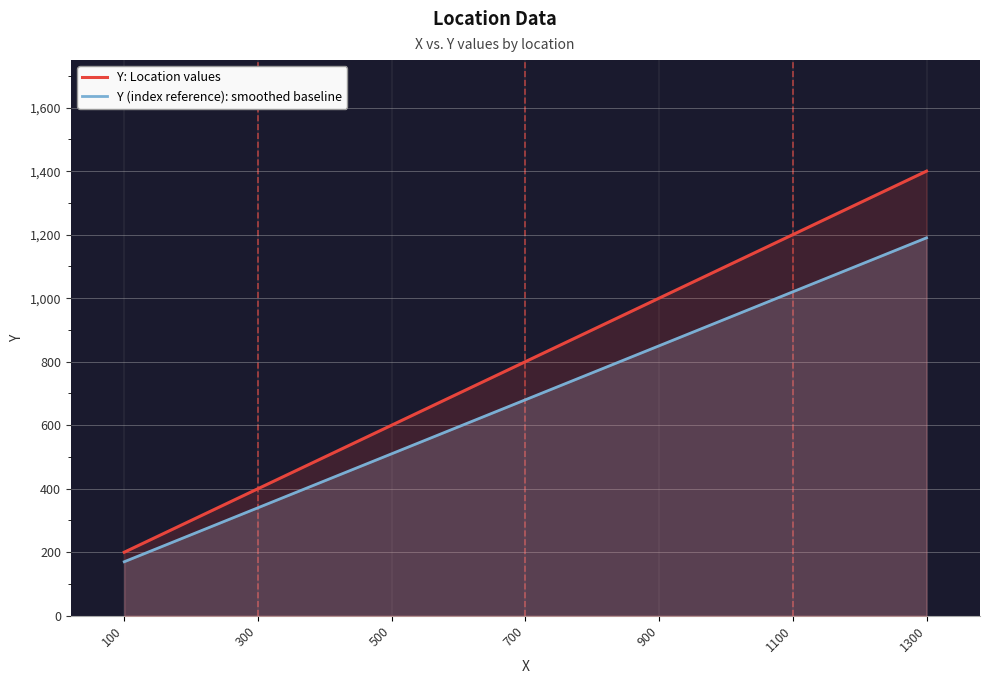

At which category is the sum across all series the highest?

1300